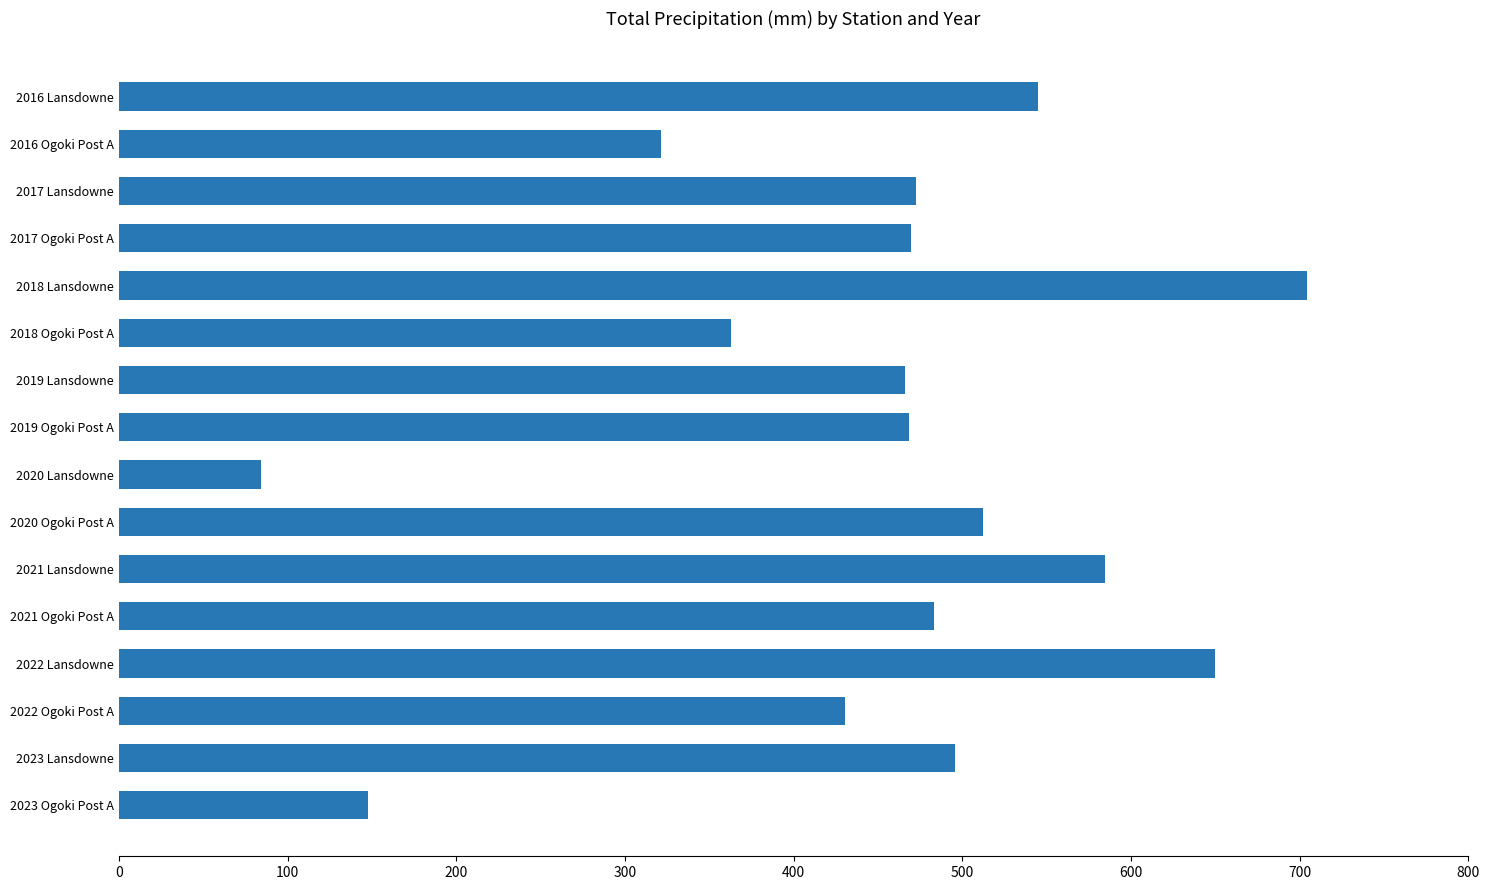

What is the change in value from 2016 Ogoki Post A to 2021 Ogoki Post A?

+161.7